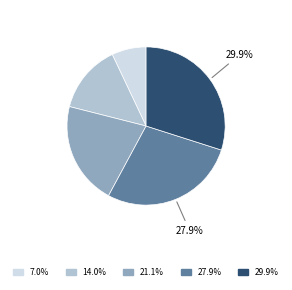

Do 29.9% and 7.0% together represent more than half of the pie?

No